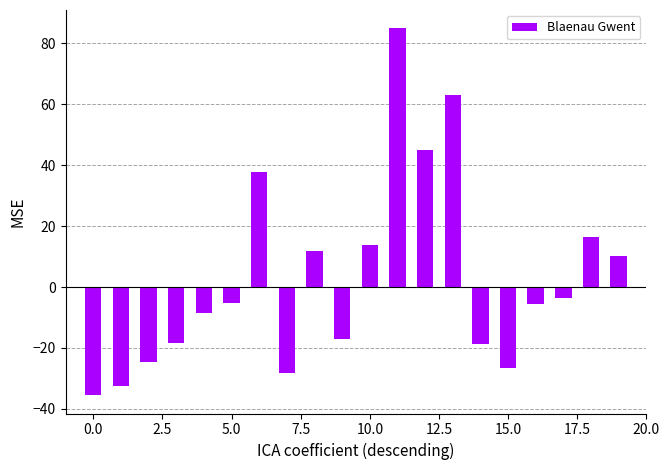

What is the difference between the second highest and second lowest values?

95.6